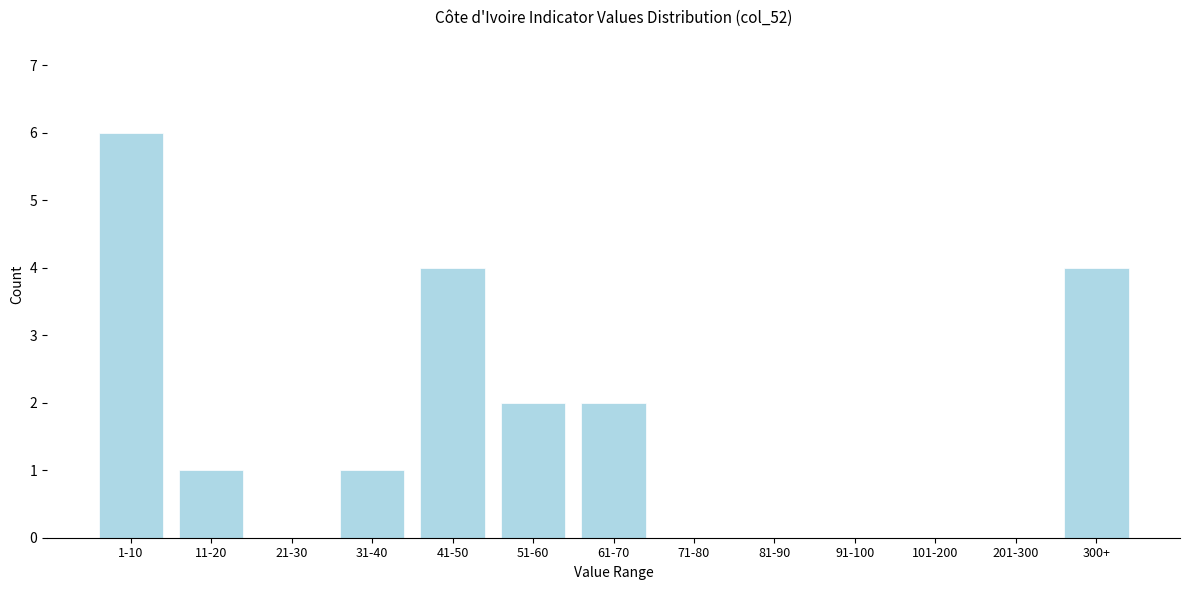

Reading left to right, extract all data points from this chart.

1-10=6	11-20=1	21-30=0	31-40=1	41-50=4	51-60=2	61-70=2	71-80=0	81-90=0	91-100=0	101-200=0	201-300=0	300+=4